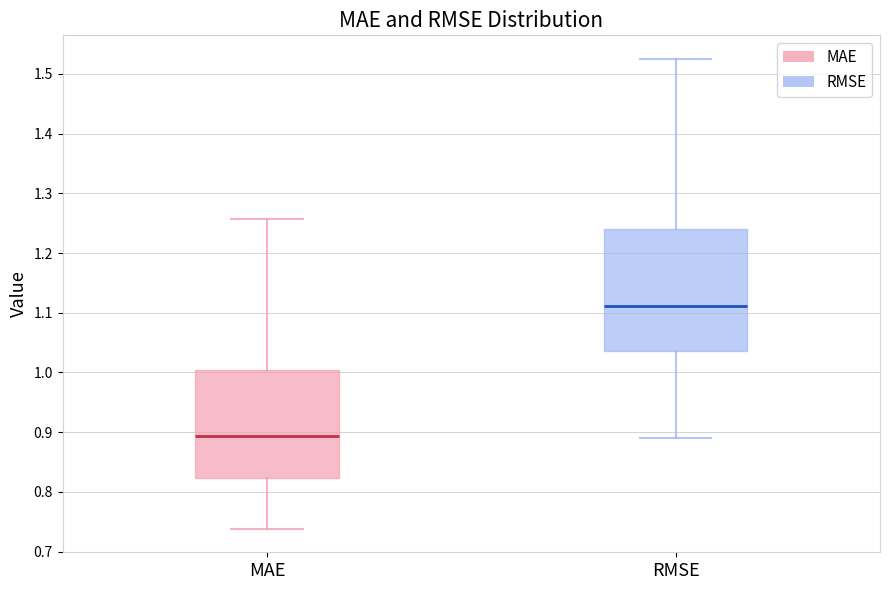

Reading left to right, transcribe this box plot: for each box, give where its median line is, the range the box spans, and where its two whiskers end, as read against the y-axis. The values are not printed on the chart, so give them approximately, as read against the axis.

MAE: median 0.89, box 0.82 to 1.00, whiskers 0.74 to 1.26
RMSE: median 1.11, box 1.04 to 1.24, whiskers 0.89 to 1.53